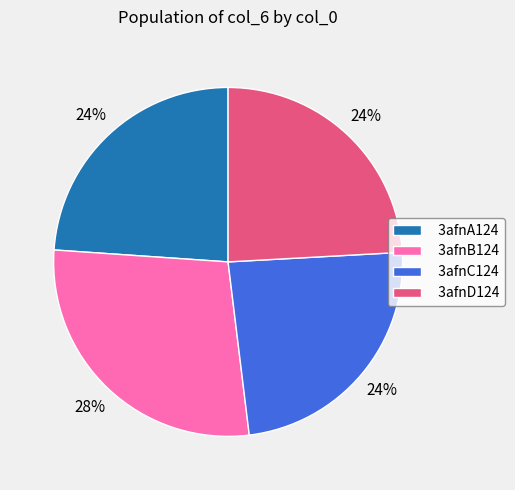

Does 3afnD124 represent more than half of the total?

No